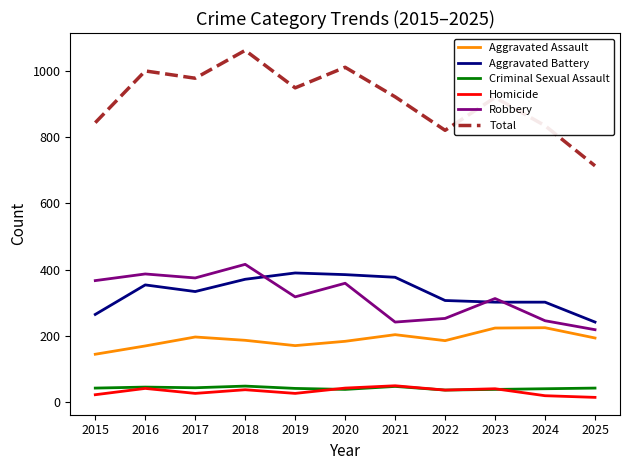

Which series has the largest total across all categories?

Total